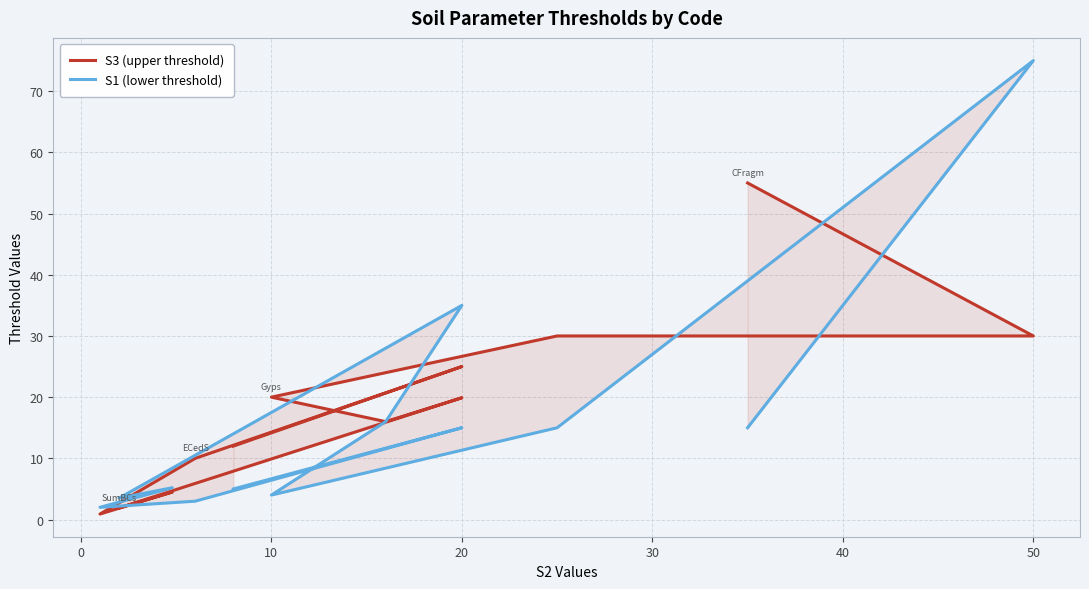

What are all the series names shown in the legend?

S3 (upper threshold), S1 (lower threshold)